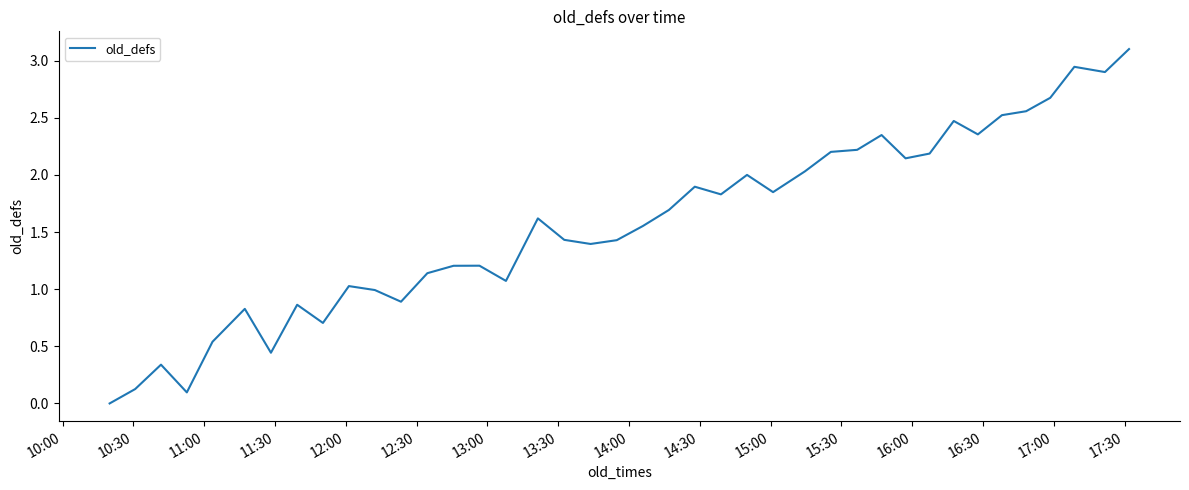

What is the maximum value shown in the chart?

3.1